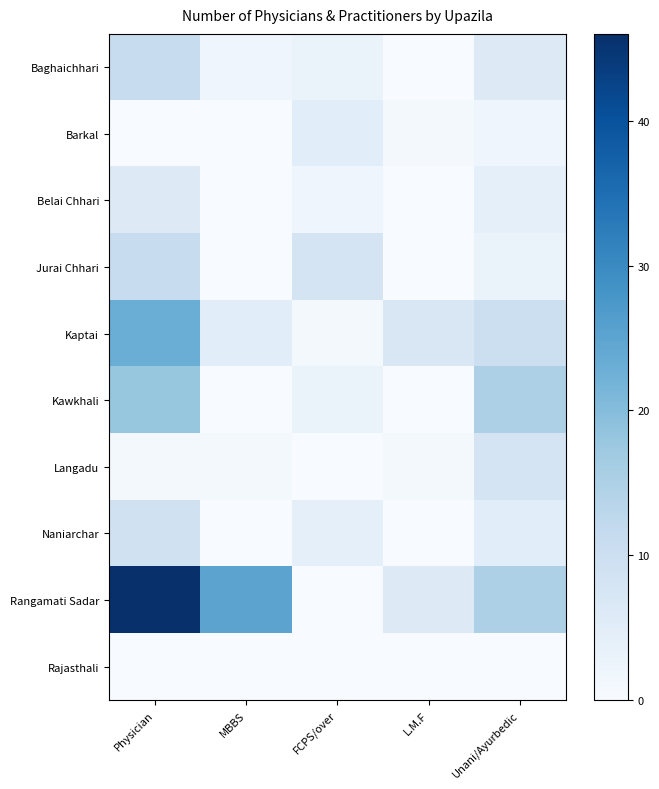

How many distinct data groups are displayed?

10